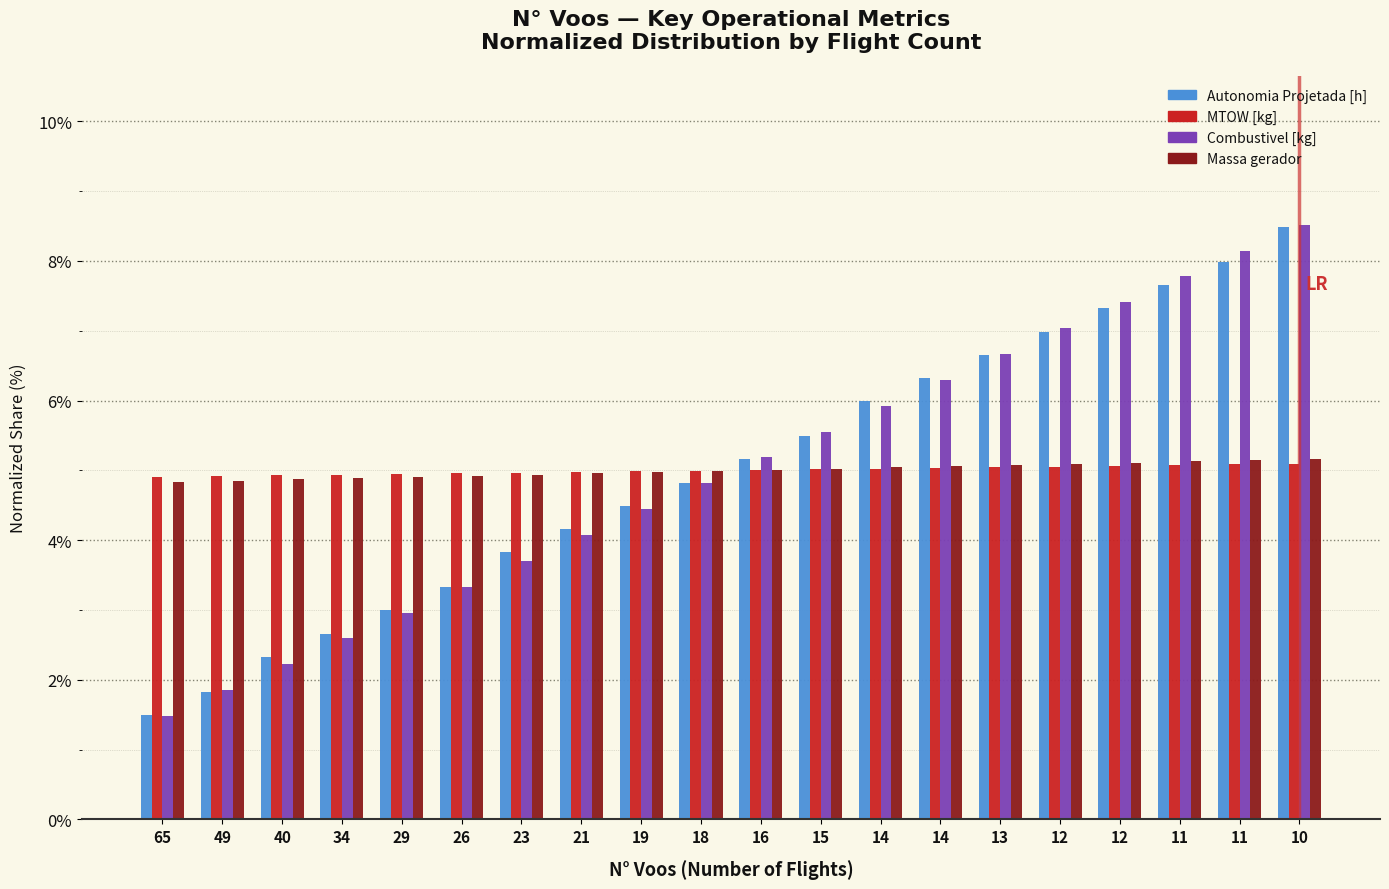

How many values in the Combustivel [kg] series are below 5?

10